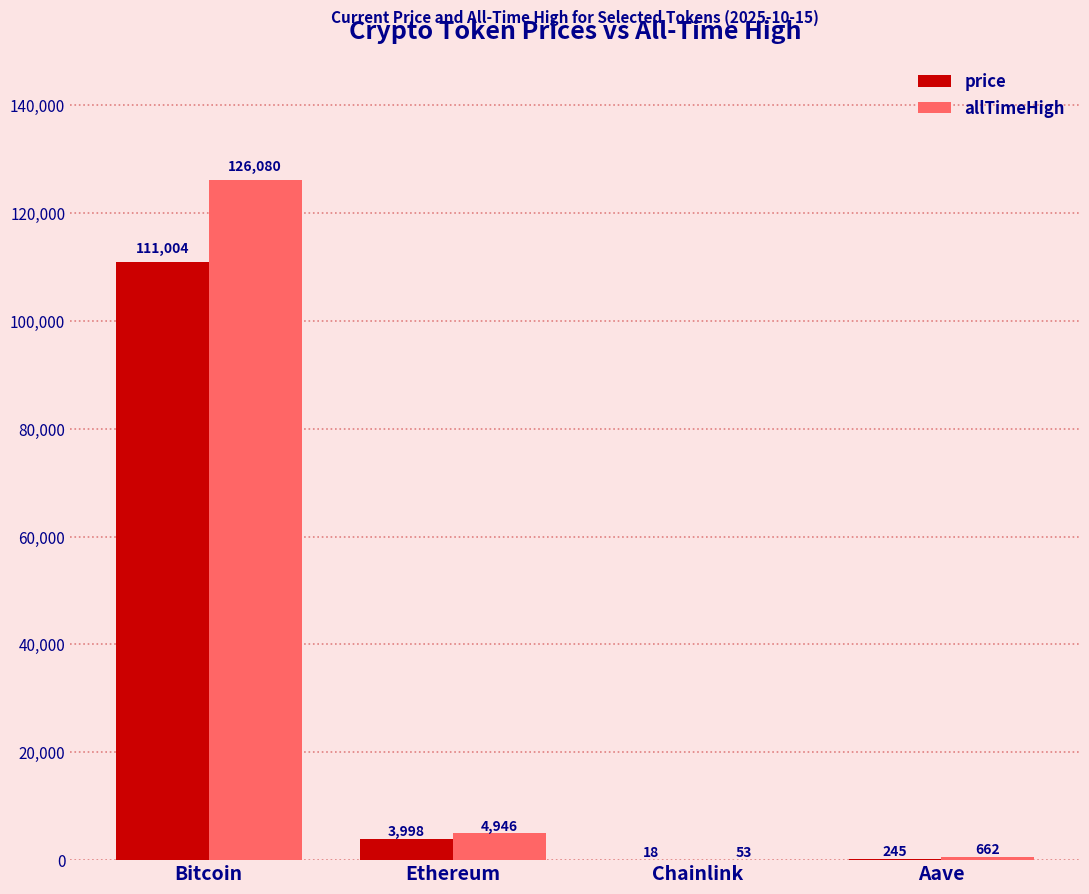

Is the value of allTimeHigh at Ethereum greater than the value of price at Chainlink?

Yes